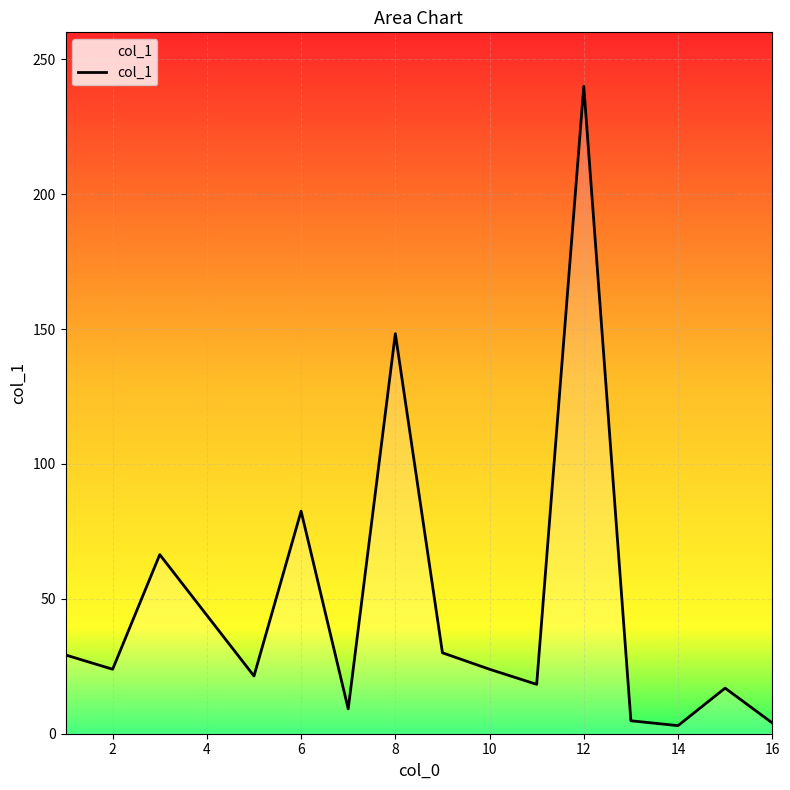

What is the maximum value shown in the chart?

240.0